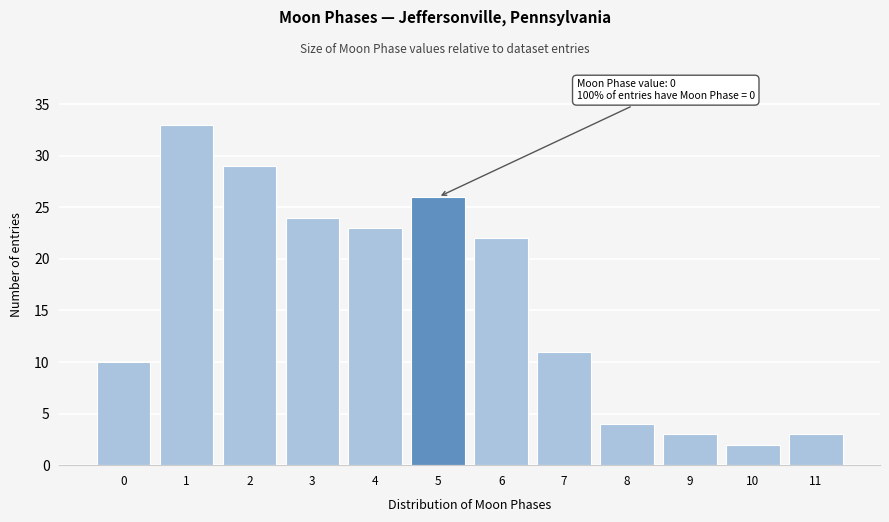

Reading left to right, list all the values displayed in this chart.

0=10	1=33	2=29	3=24	4=23	5=26	6=22	7=11	8=4	9=3	10=2	11=3